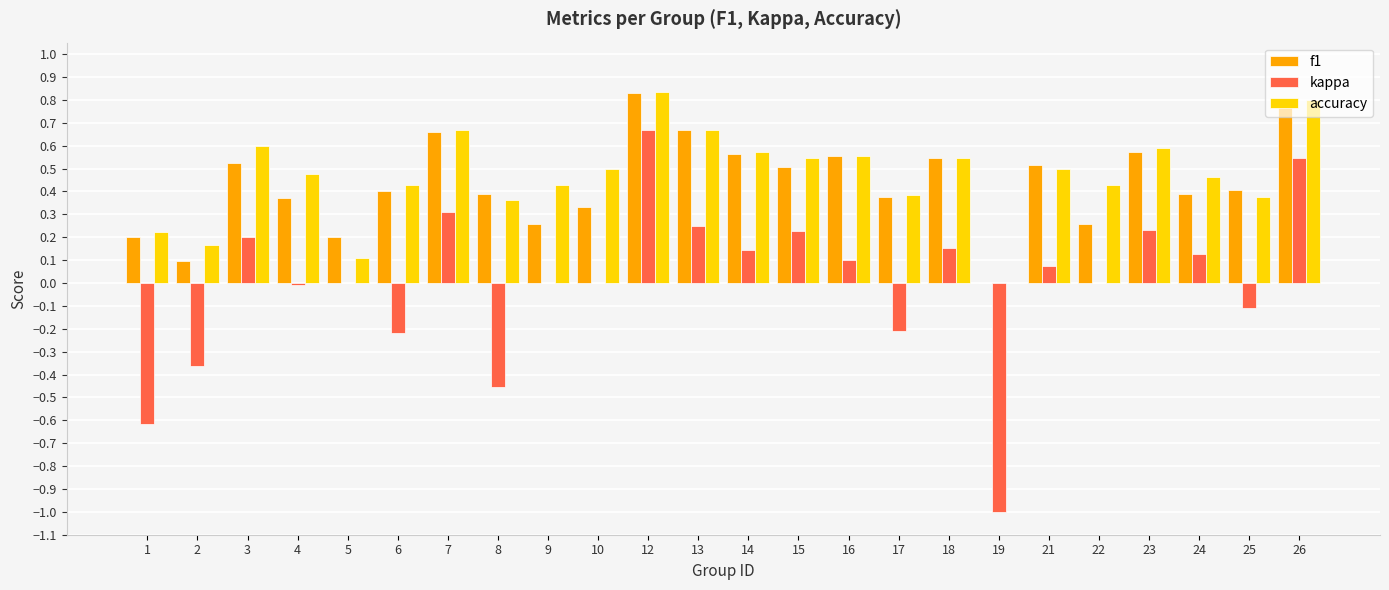

True or false: accuracy has a value of 0.2 at 14.

False